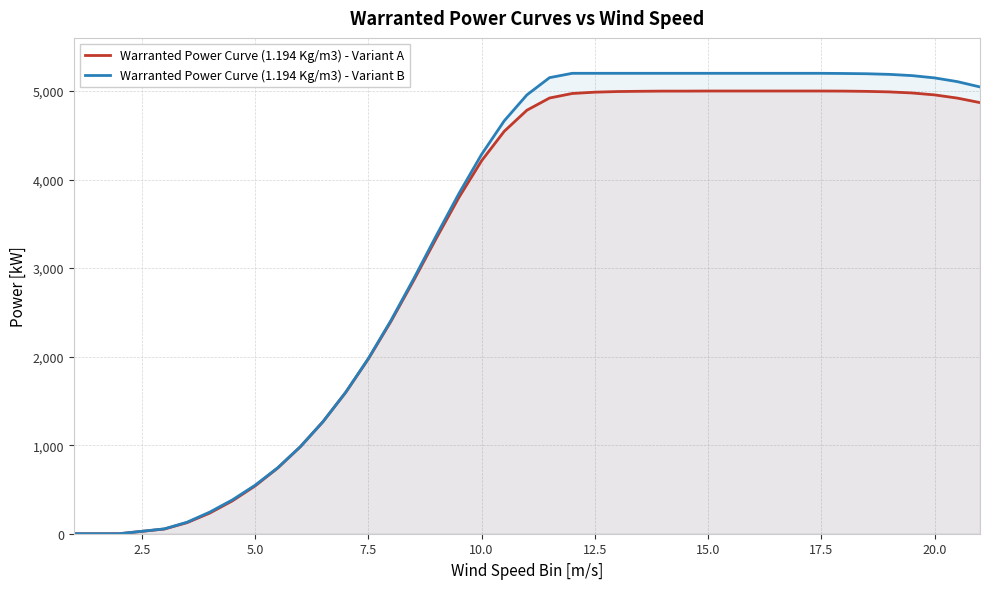

At how many categories does at least one series exceed 1175?

30